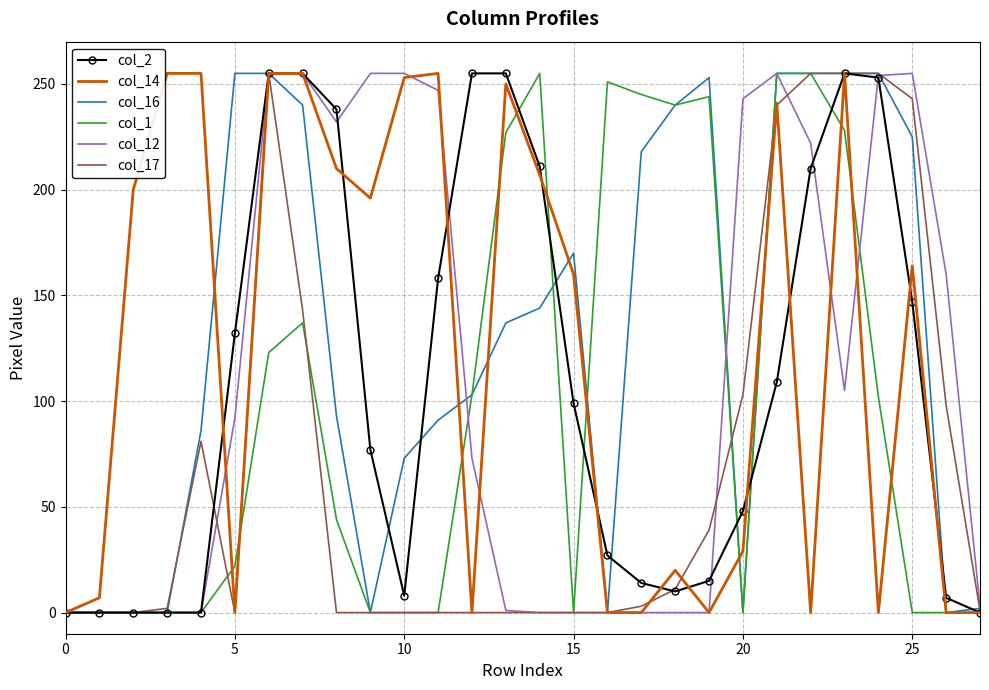

True or false: col_2 and col_17 cross at least once.

True